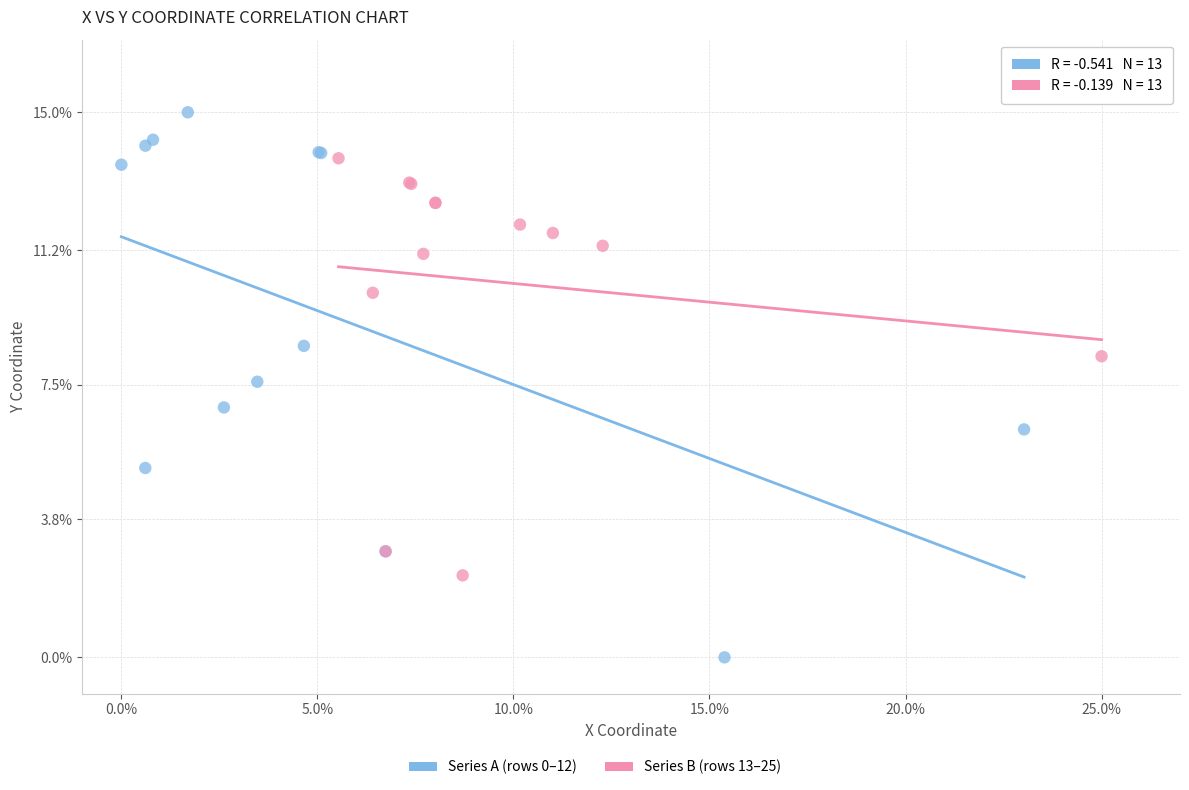

Which series has the largest Y range (max minus min)?

Series A (rows 0–12)